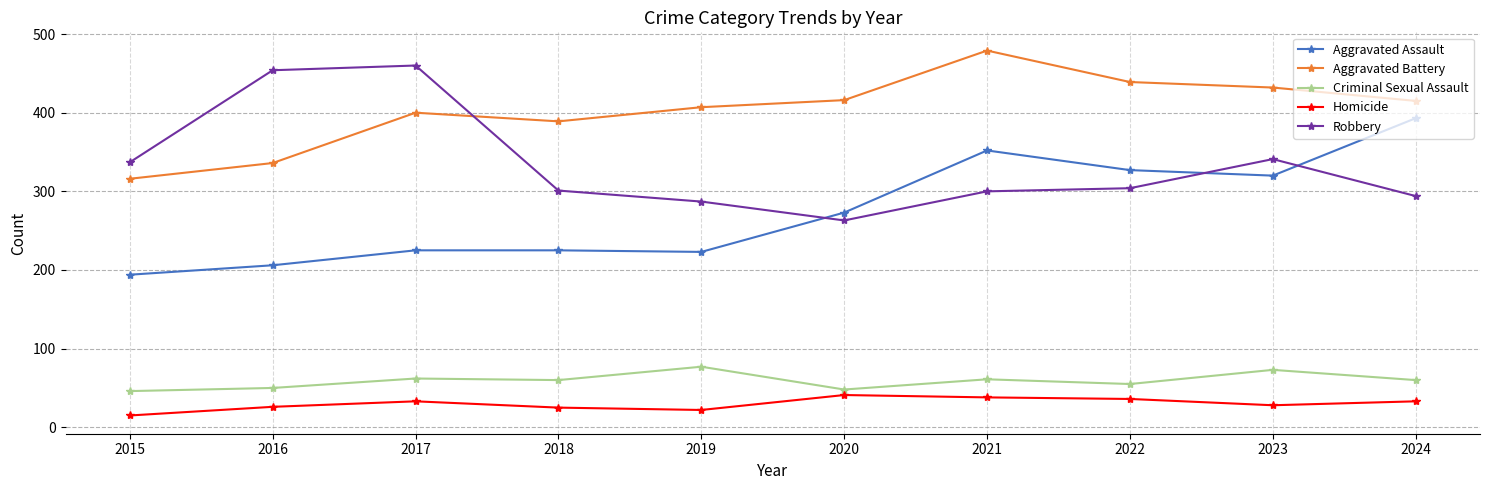

Where does the Aggravated Battery series first go above 415?

2020